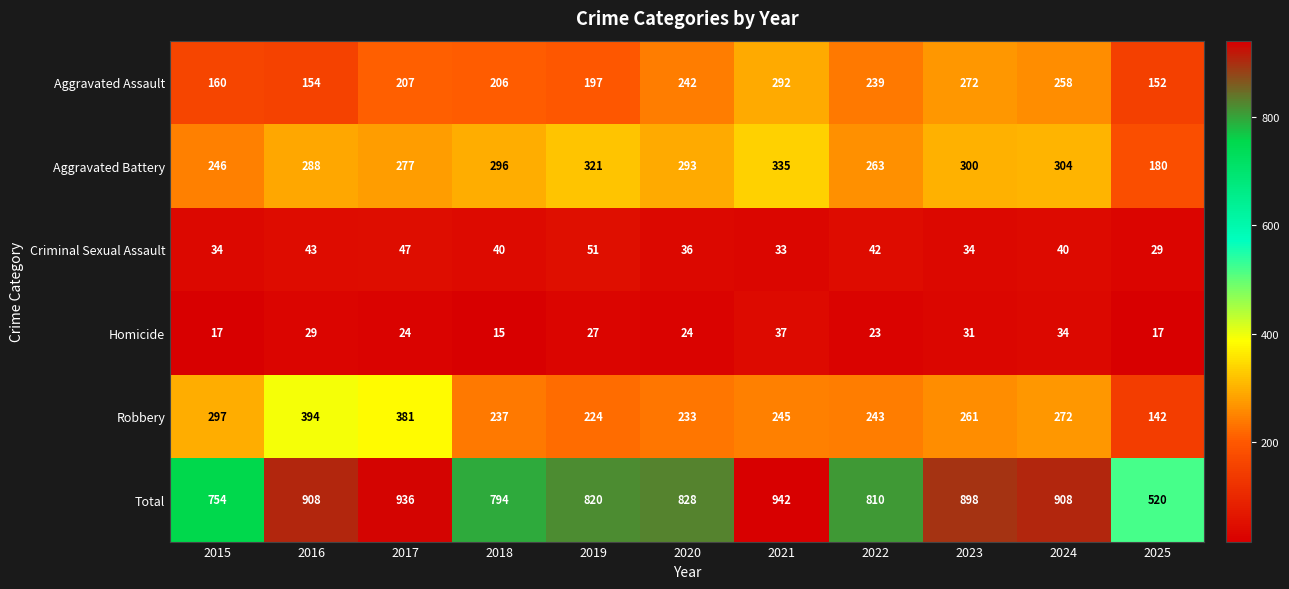

True or false: Criminal Sexual Assault has a value of 33 at 2021.

True